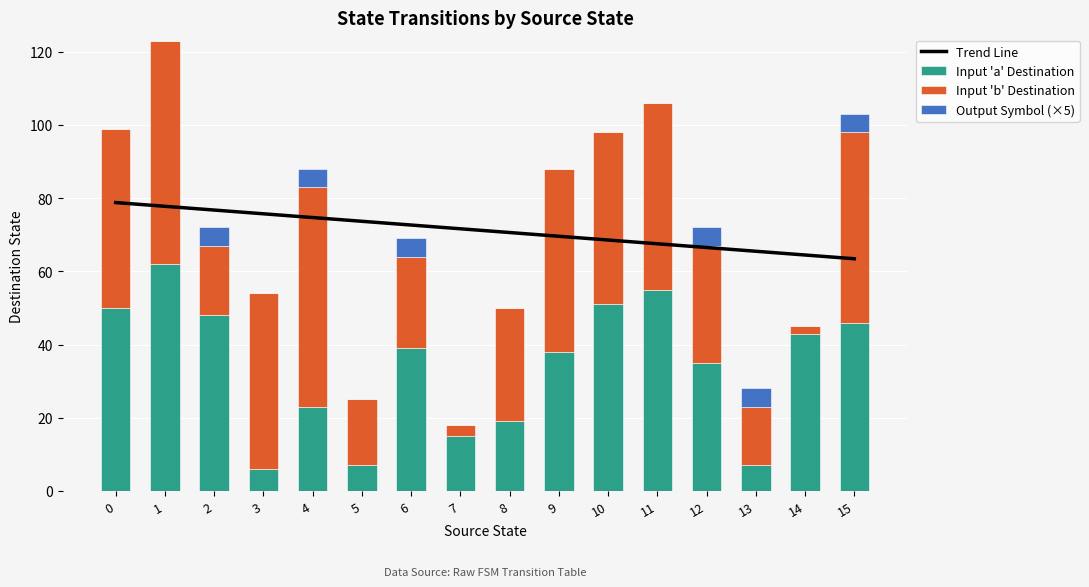

Is it true that Input 'a' Destination equals 38.0 at 9?

True